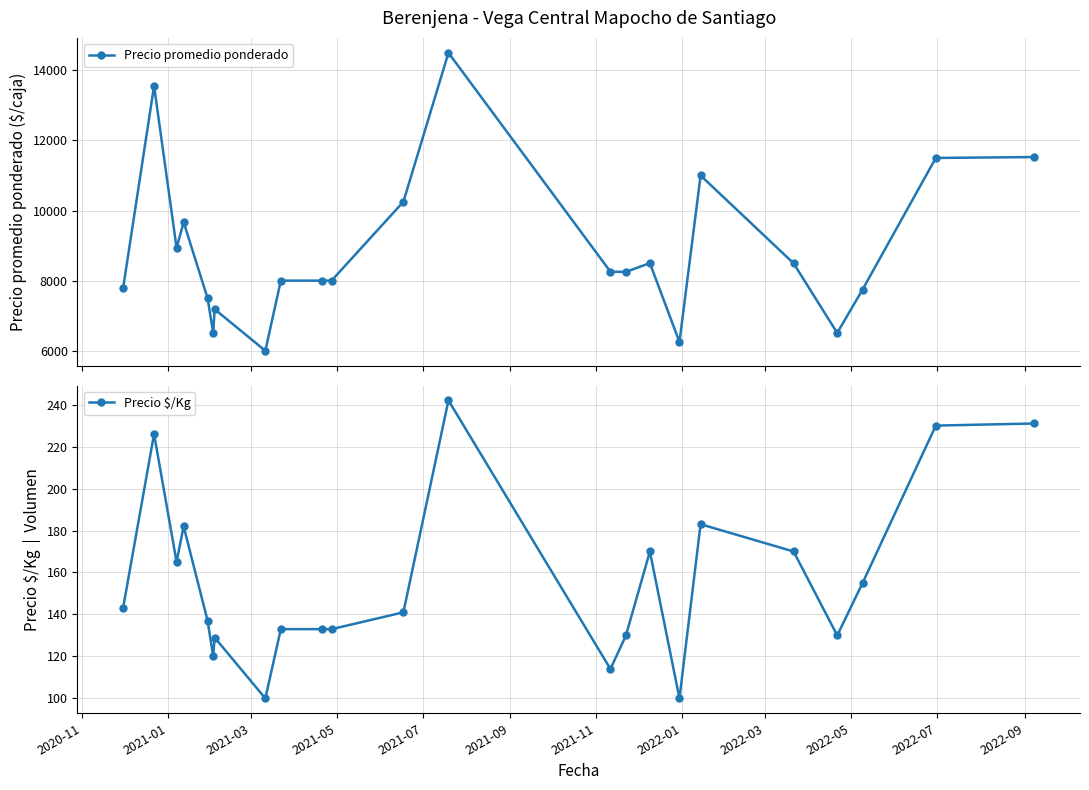

True or false: Precio promedio ponderado has more than 2 points higher than both neighbors.

True